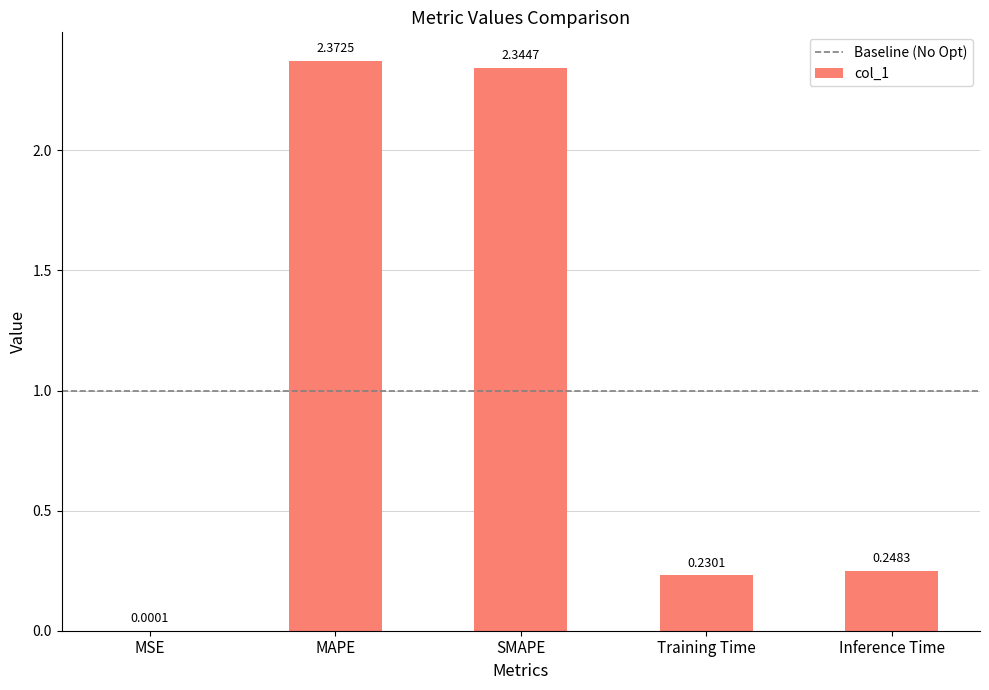

Are the bars horizontal?

No